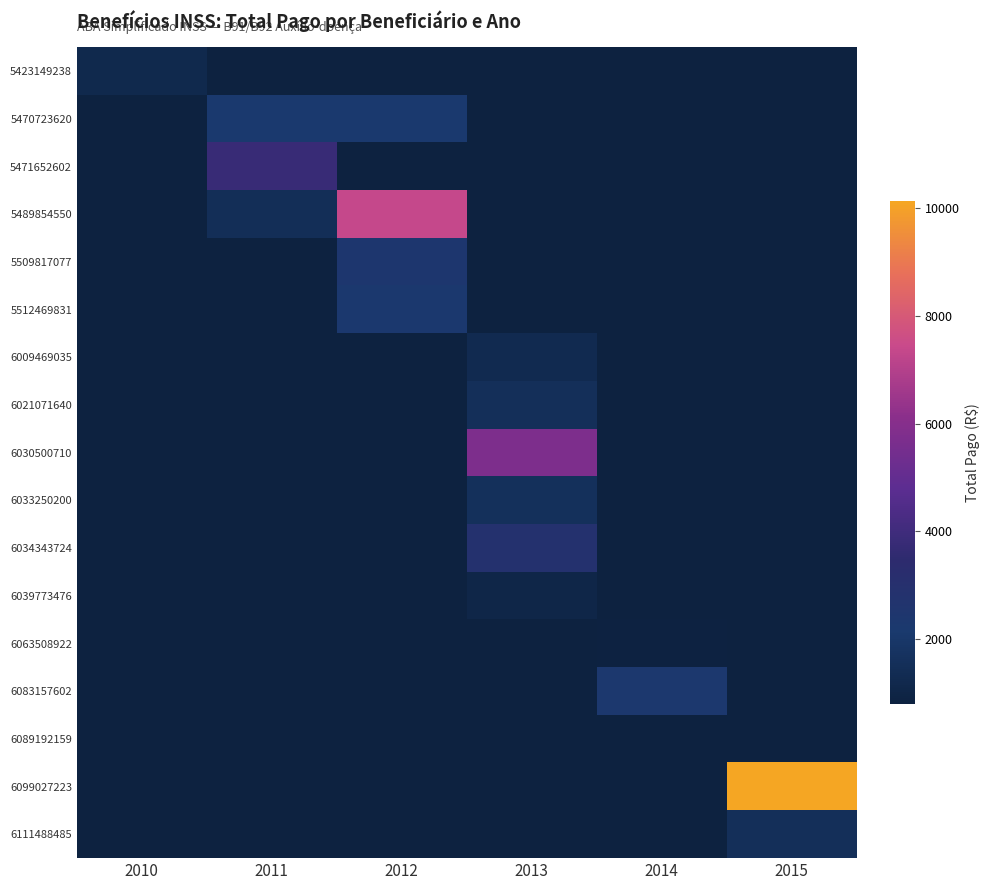

At which category does the chart reach its peak across all series?

2015